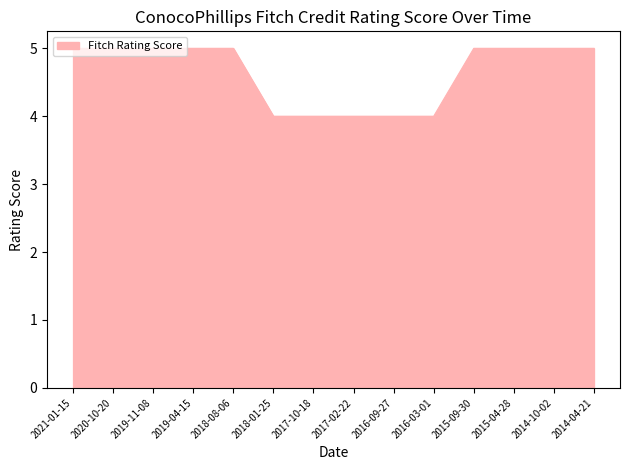

What is the approximate value at 2017-10-18?

4